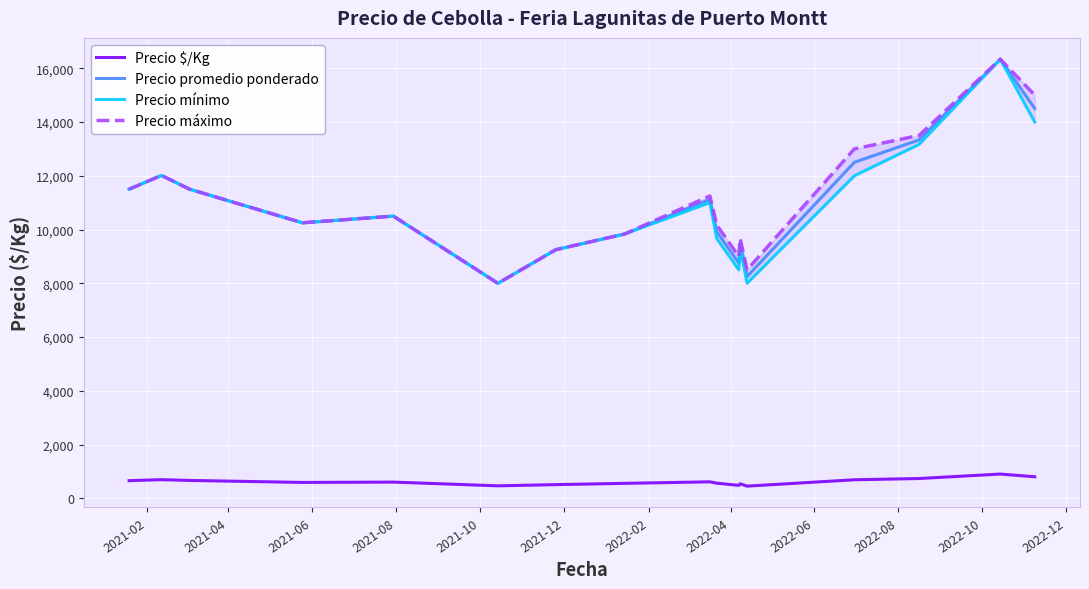

How many lines are shown in the chart?

4